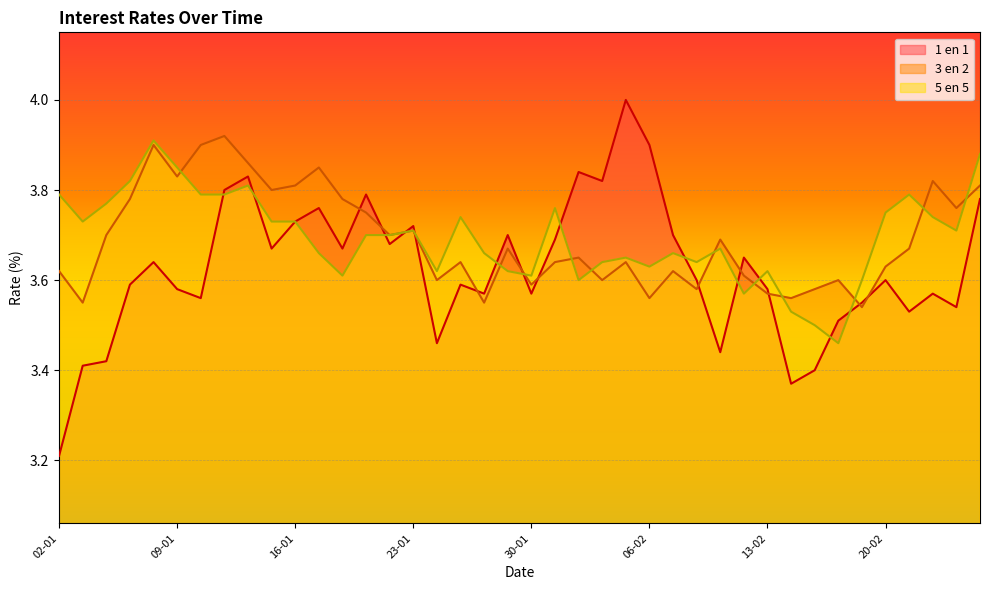

Which label corresponds to the smallest value in the chart?

02-01